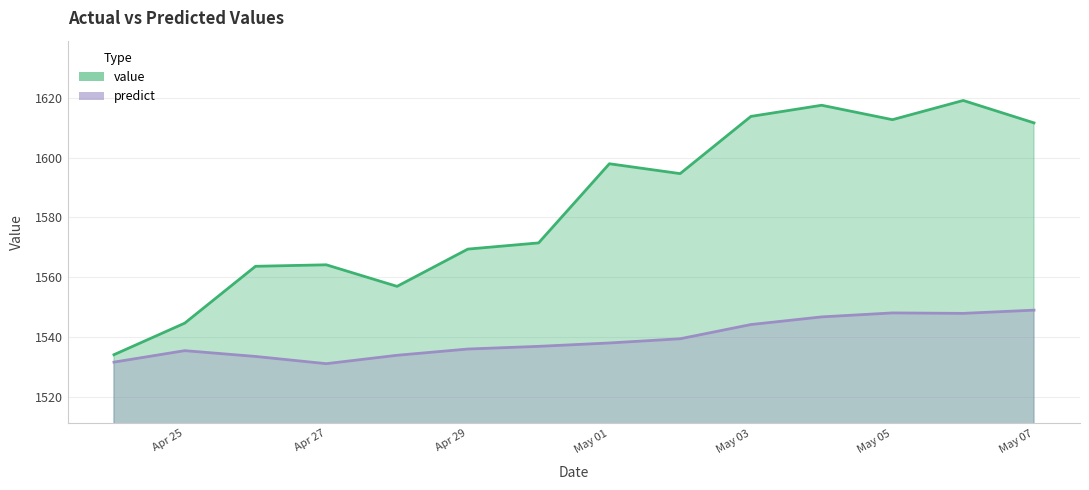

Reading left to right, what are all the values shown in this chart?

value: 1534.1	1544.7	1563.7	1564.2	1557.0	1569.4	1571.5	1598.0	1594.7	1613.8	1617.5	1612.7	1619.1	1611.6
predict: 1531.6	1535.5	1533.5	1531.1	1533.9	1536.0	1536.9	1538.0	1539.4	1544.2	1546.7	1548.1	1547.9	1549.0